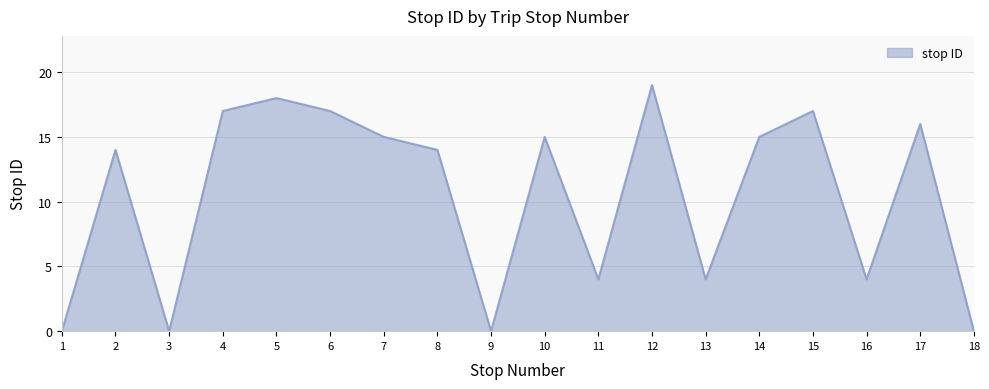

Approximately how many times larger is the value at 12 compared to 17?

1.2